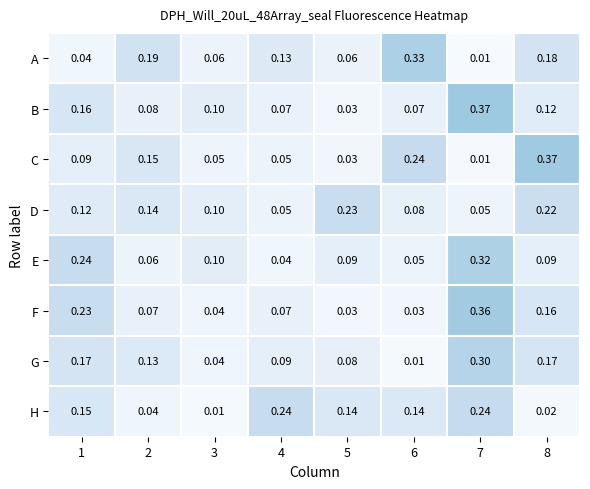

Which series has the widest spread of values?

C